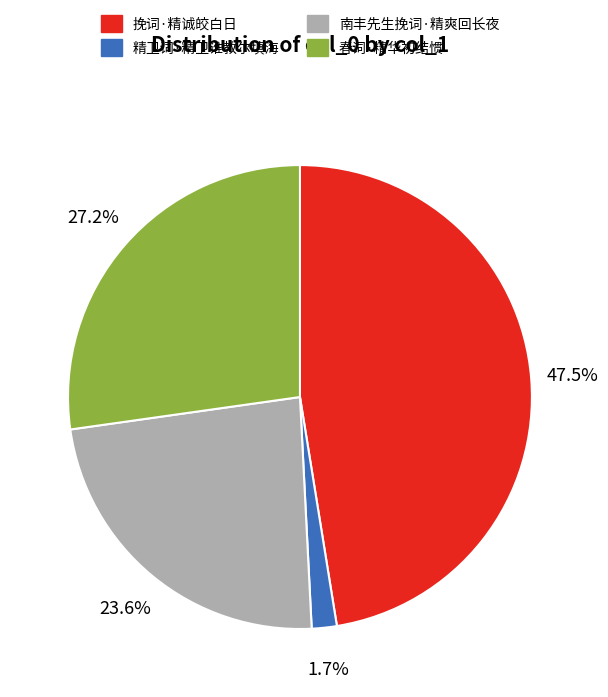

To the nearest percent, what portion does 春词·精华初结惯 represent?

27%